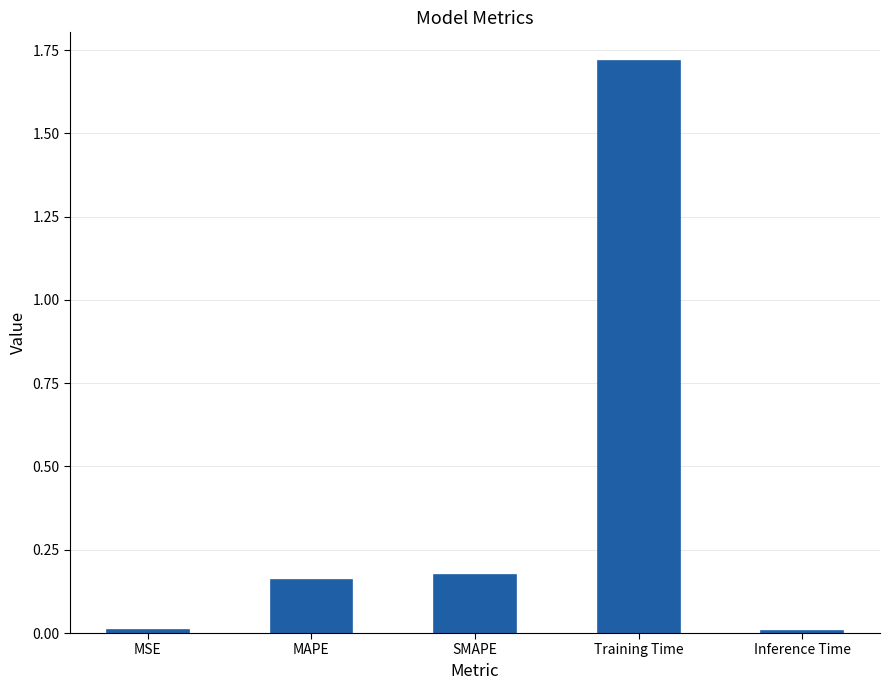

How many bars are there in total?

5